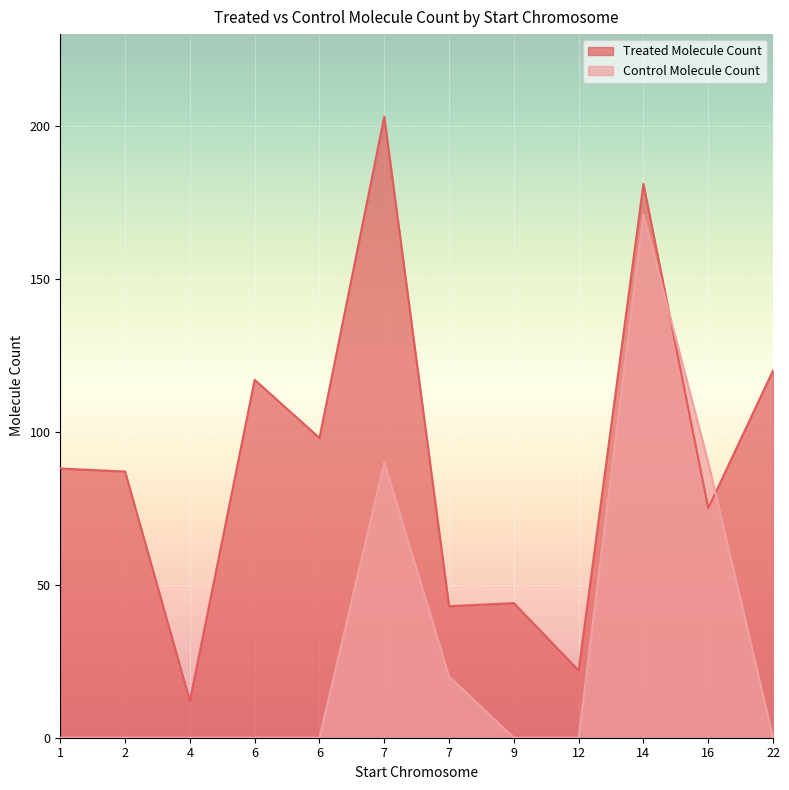

At which label does Treated Molecule Count reach its minimum?

4